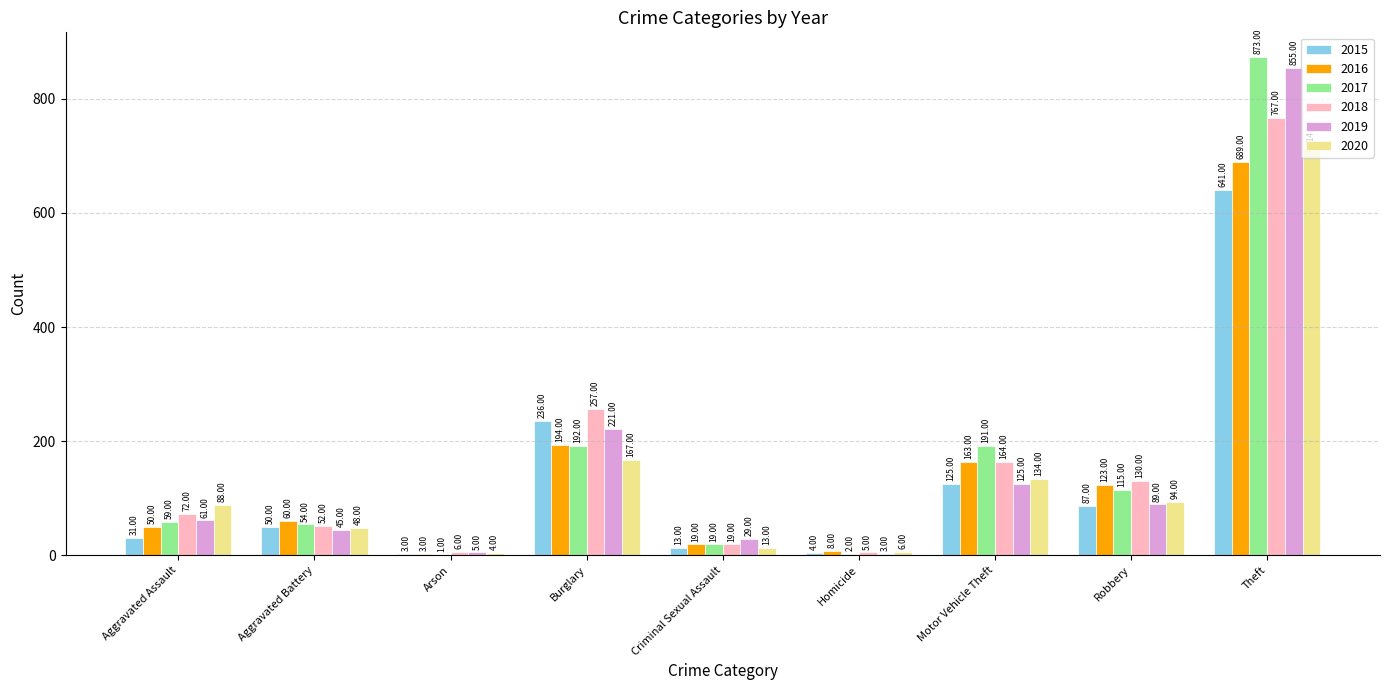

Where is 2016 nearest to the value 346?

Burglary